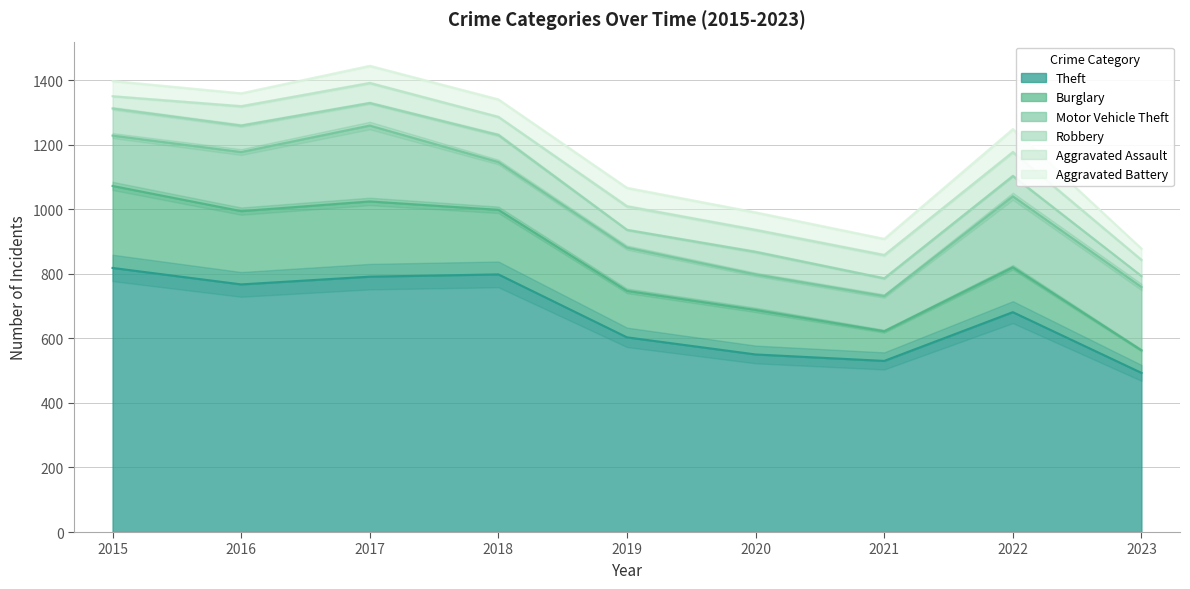

The Motor Vehicle Theft series shows 235 at 2017. True or false?

True